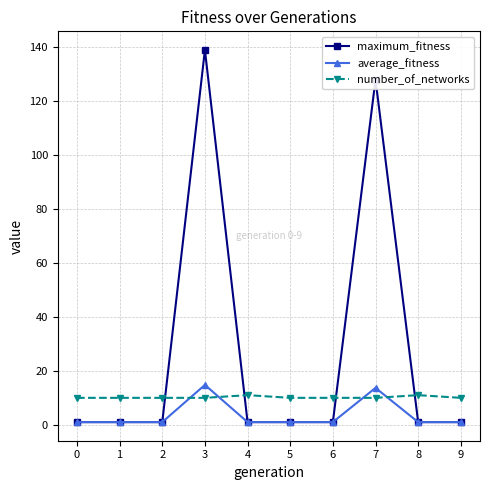

What is the value of the average_fitness point at the 2nd from the left?

1.0